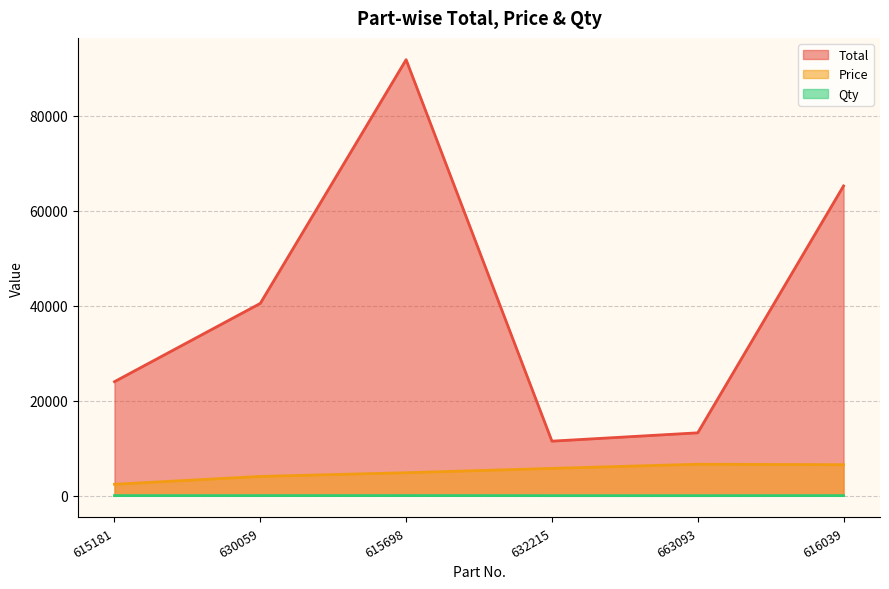

Is it true that Total equals 40480 at 630059?

True